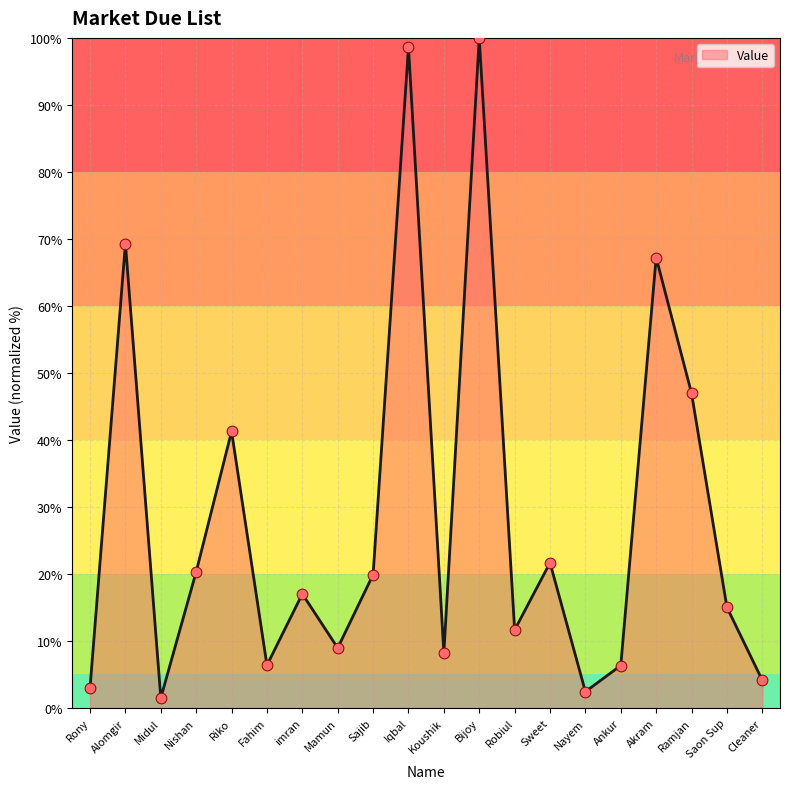

What is the change in value from Alomgir to Ramjan?

-22.3